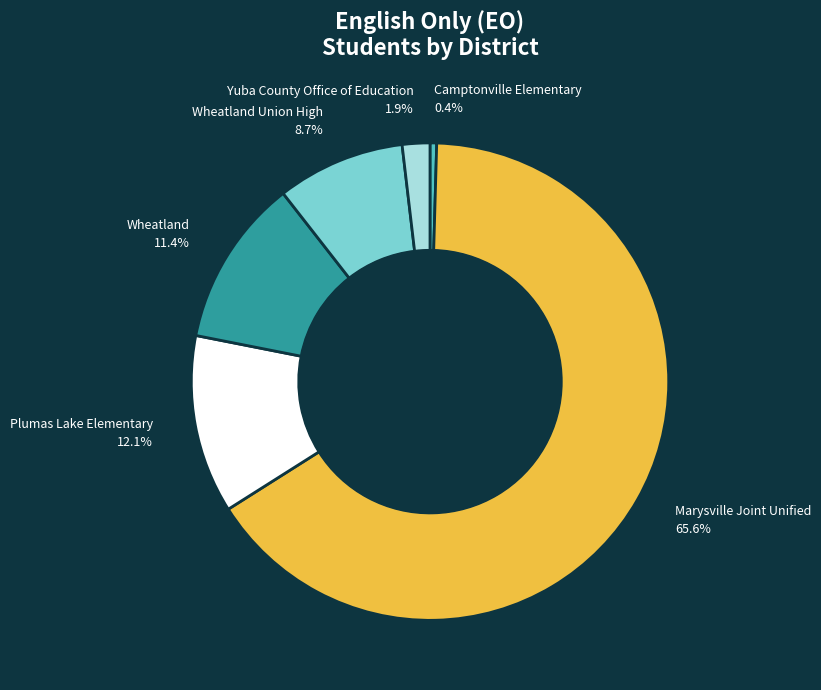

To the nearest percent, what is the average slice percentage?

17%